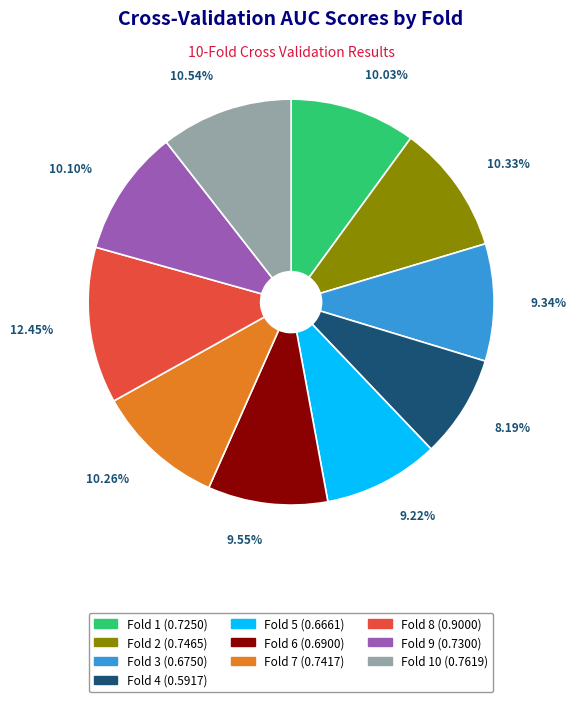

How many slices are in this pie chart?

10